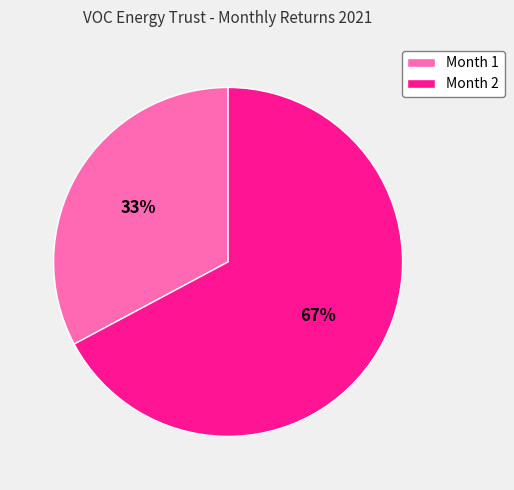

Is Month 1 the majority of the pie?

No